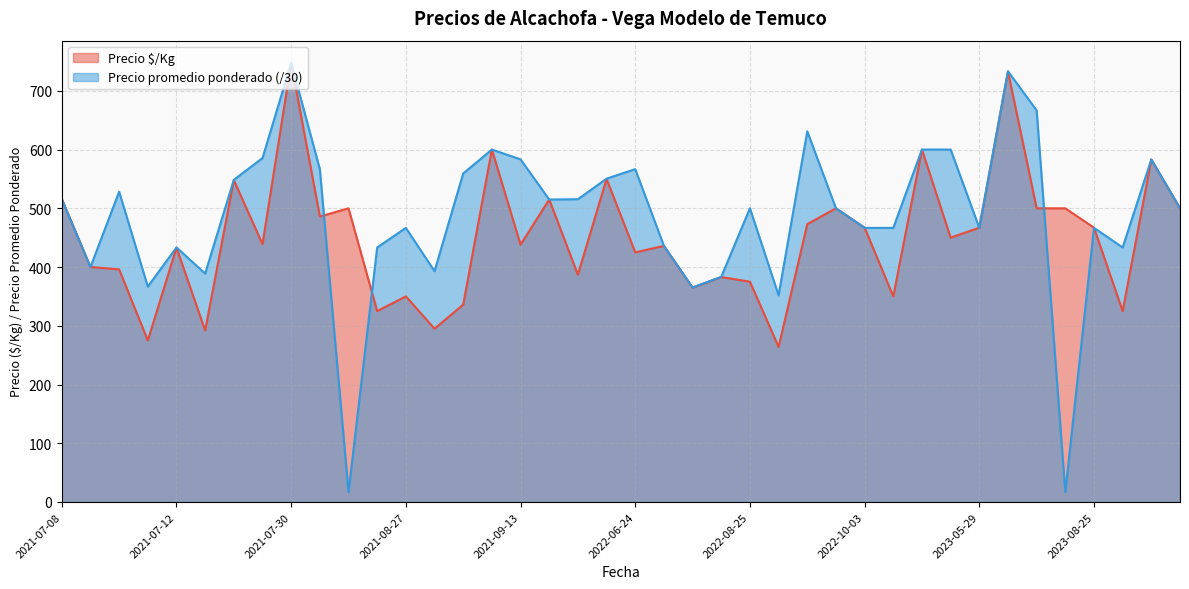

List the series in order of their overall mean, highest first.

Precio promedio ponderado (/30), Precio $/Kg